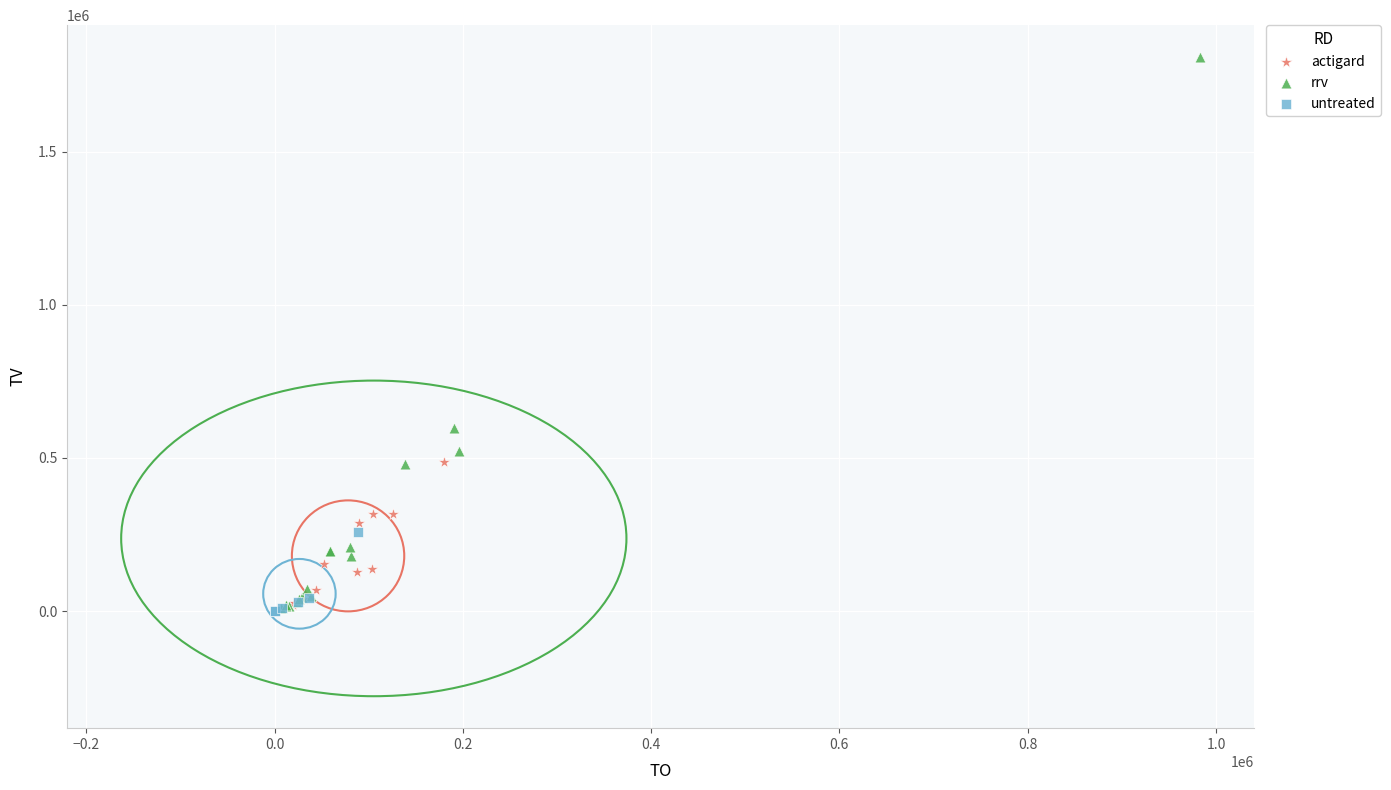

Which series has the widest spread of Y values?

rrv